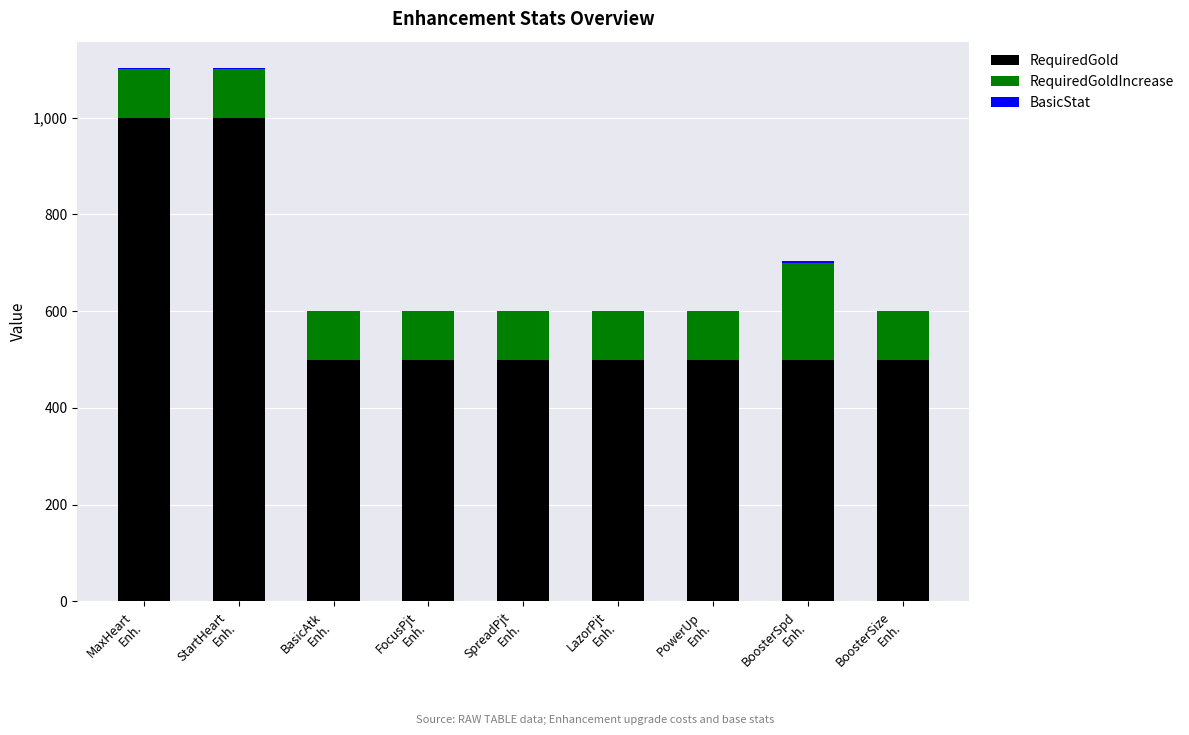

What is the sum of all RequiredGold values?

5500.0